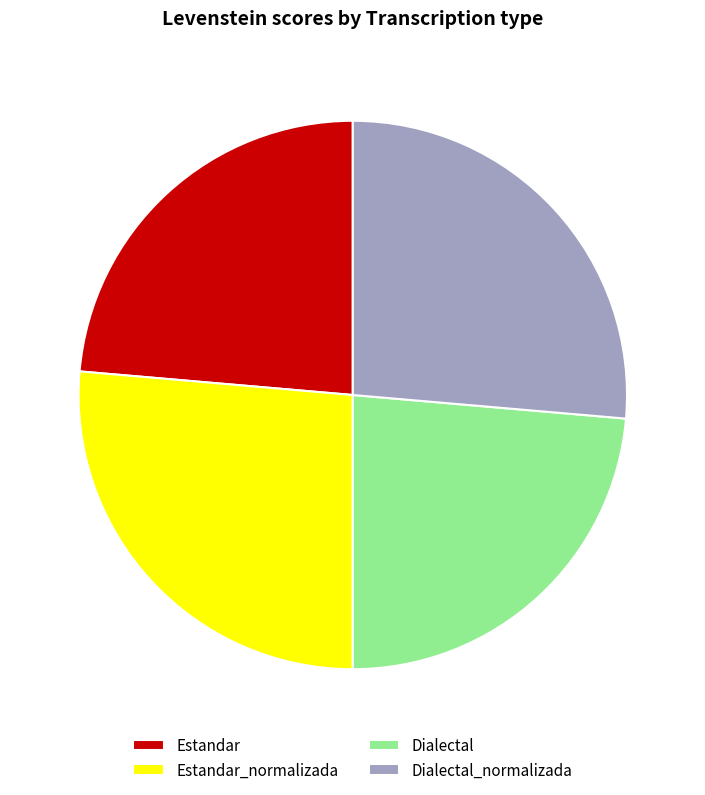

The Estandar slice represents 11% of the pie. True or false?

False